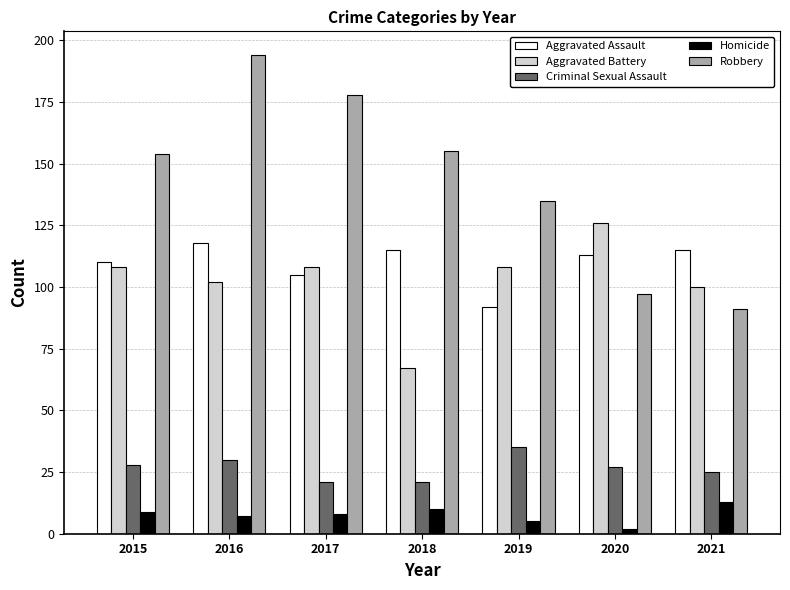

What is the difference between the highest and lowest values at 2017?

170